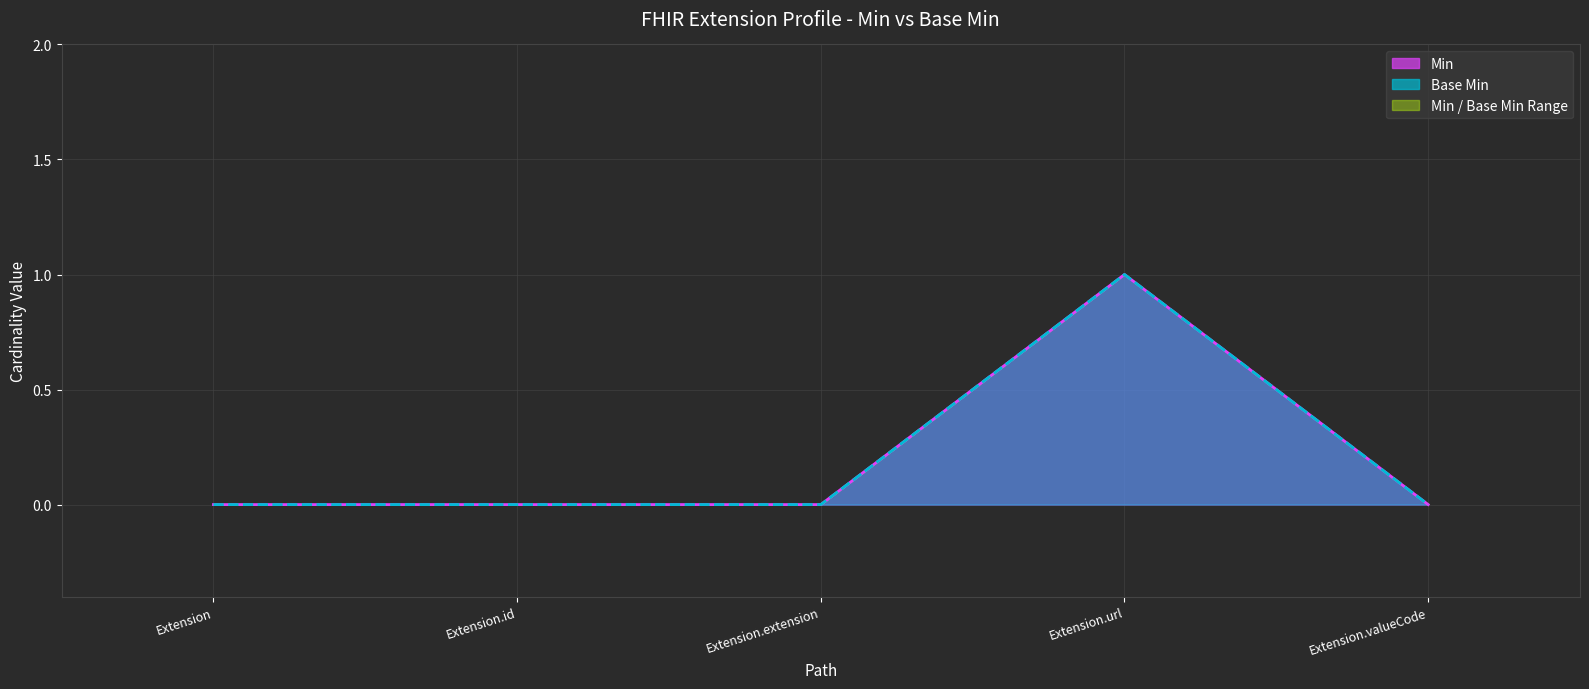

In Min, how many points are higher than both neighbors (excluding endpoints)?

1